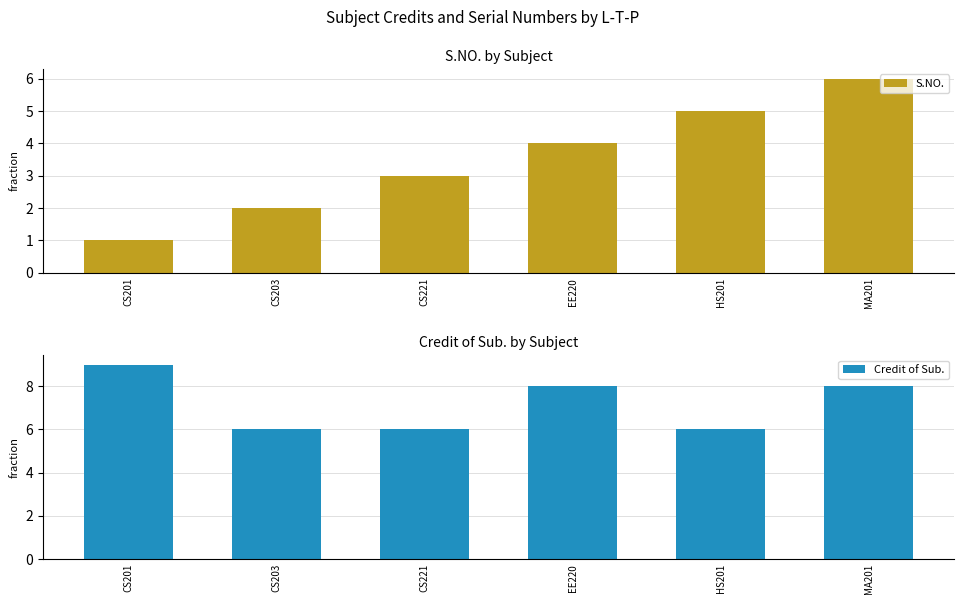

What are all the series names shown in the legend?

S.NO., Credit of Sub.